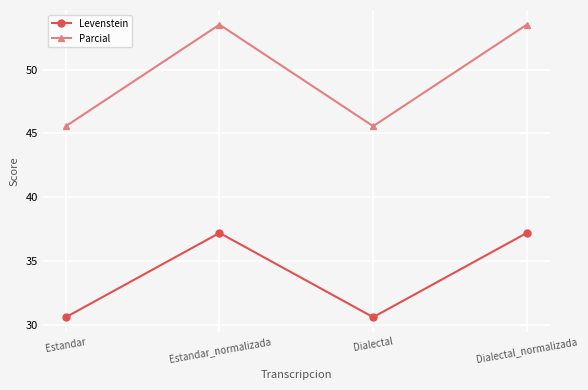

Does the chart have visible grid lines?

Yes